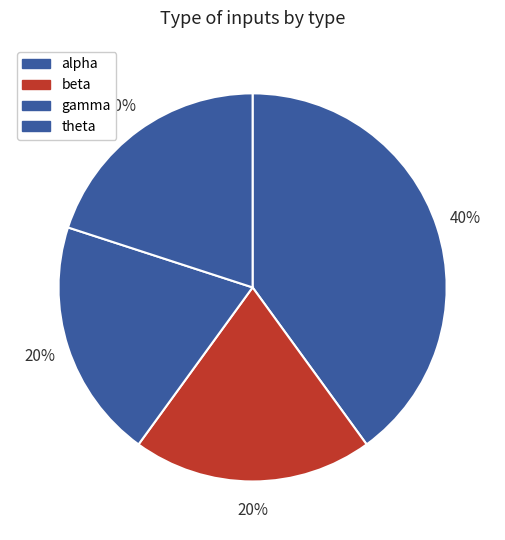

Which slice is the largest?

alpha